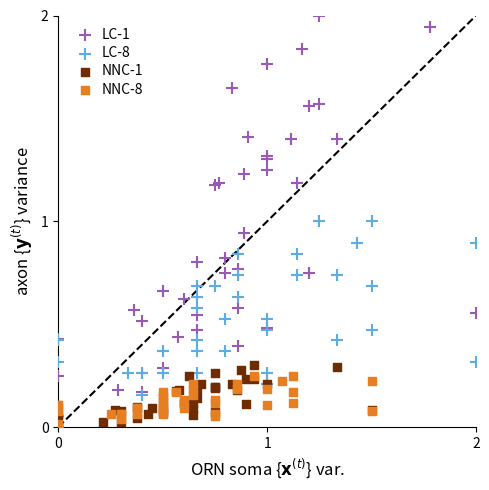

Which series contains the highest Y value?

LC-1